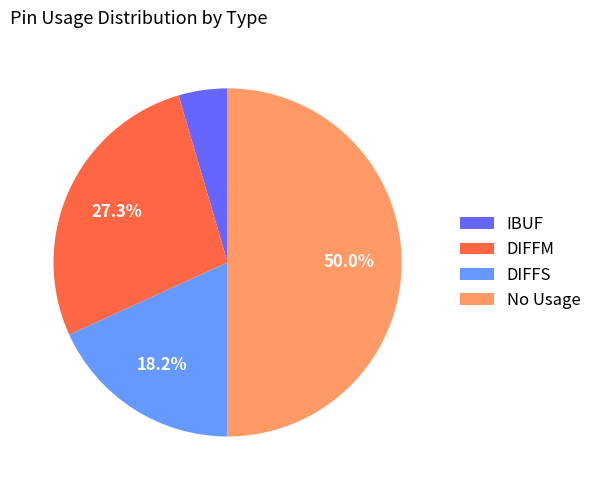

Which category has the biggest portion of the pie?

No Usage